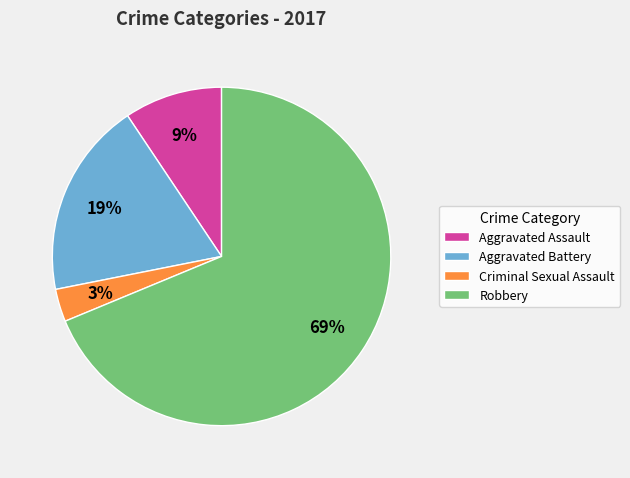

Which has a higher value, Aggravated Assault or Aggravated Battery?

Aggravated Battery